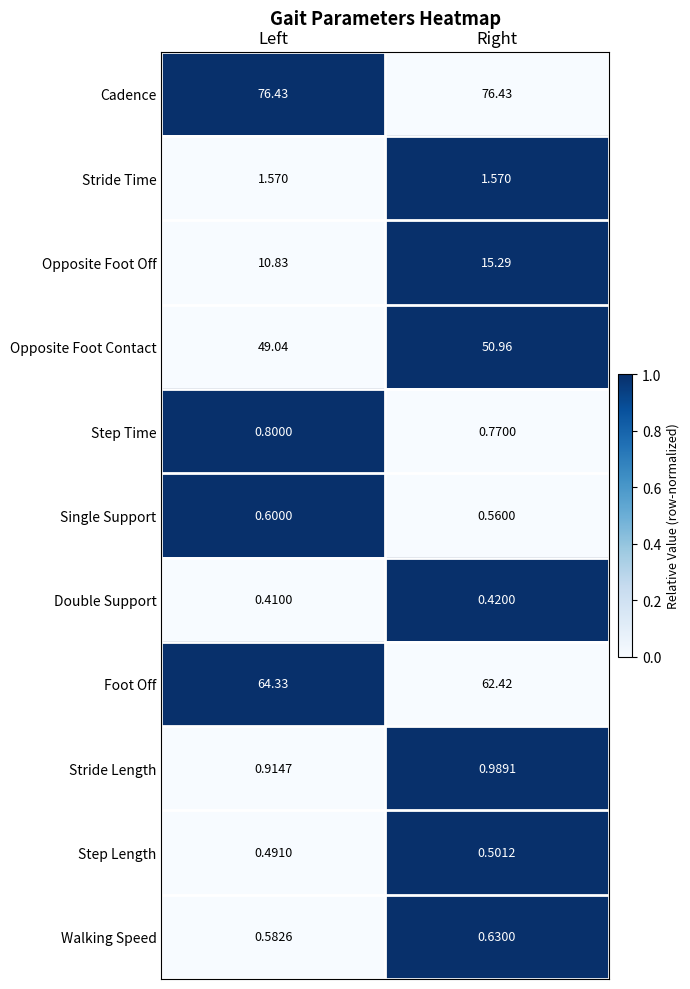

Which category has the highest value in the Walking Speed series?

Right